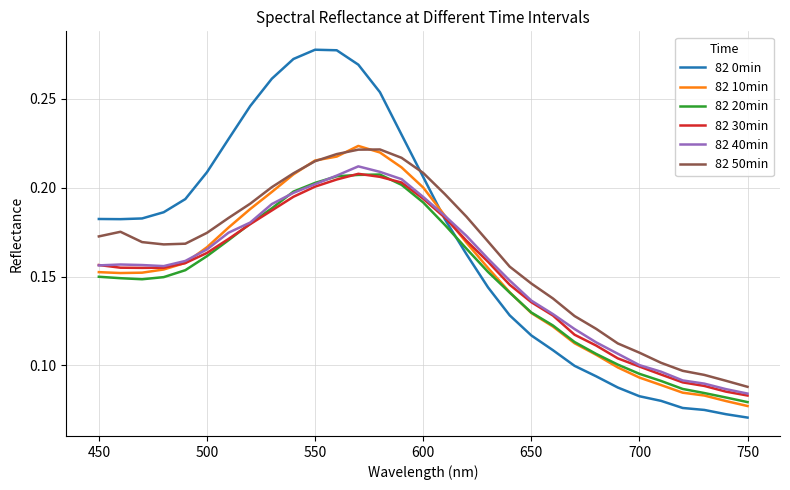

Which series has the largest range (max minus min)?

82 0min